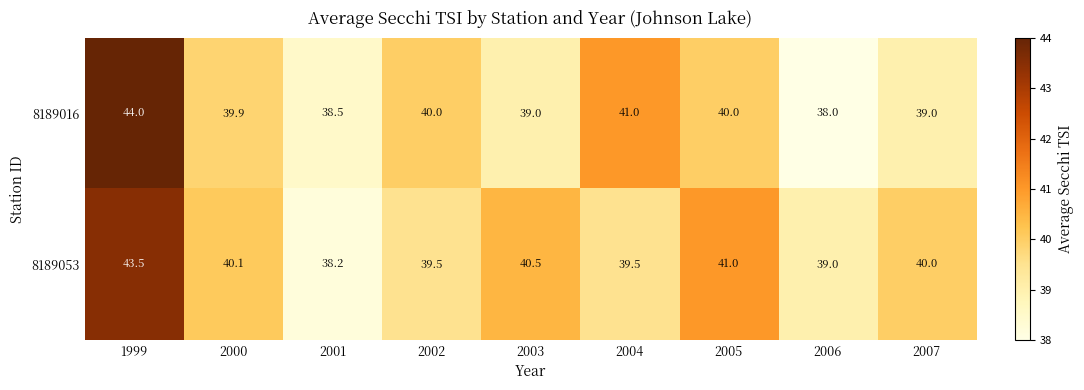

The value of 8189053 at 2000 is 58.5. True or false?

False